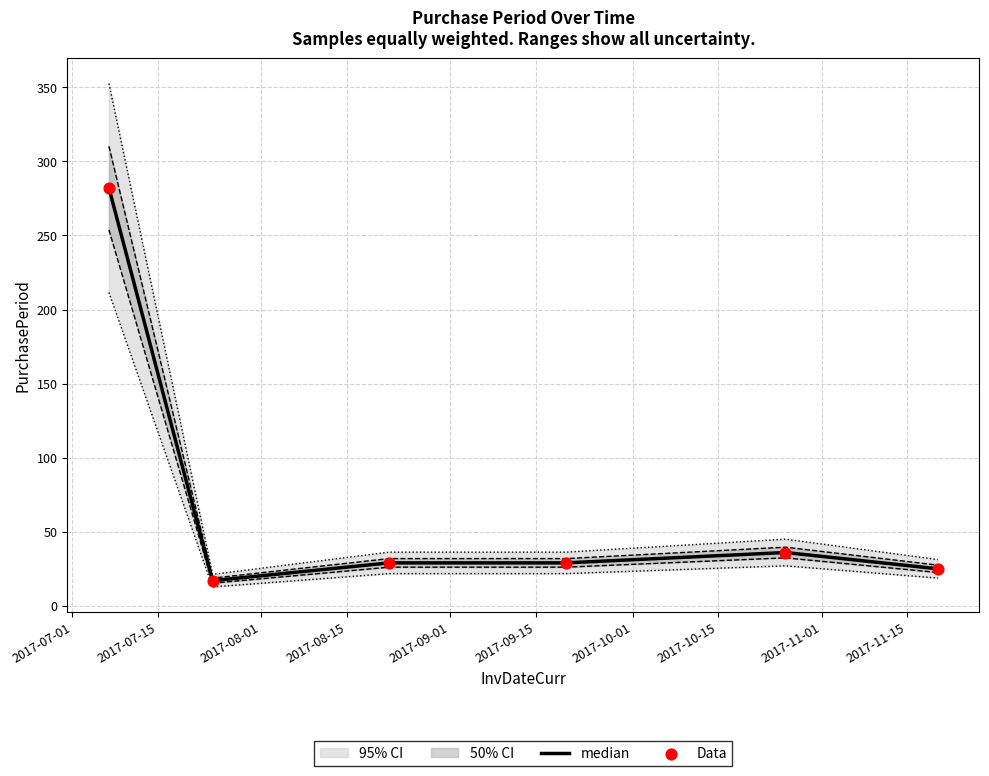

At how many categories does at least one series exceed 241?

1